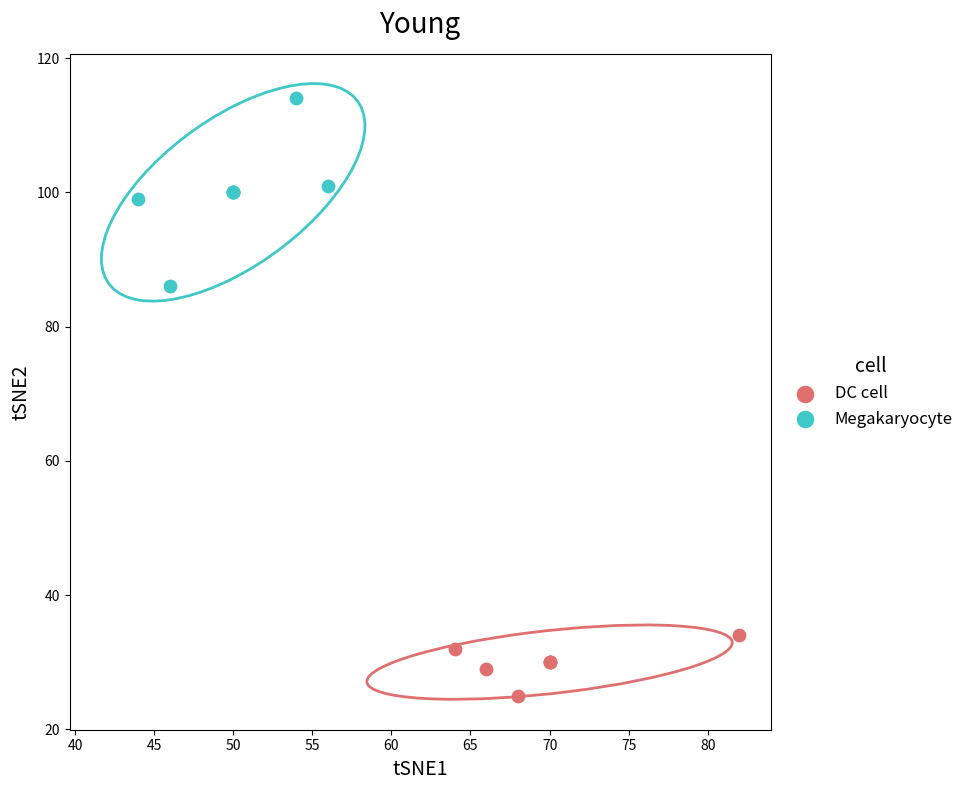

Which series has the largest Y range (max minus min)?

Megakaryocyte